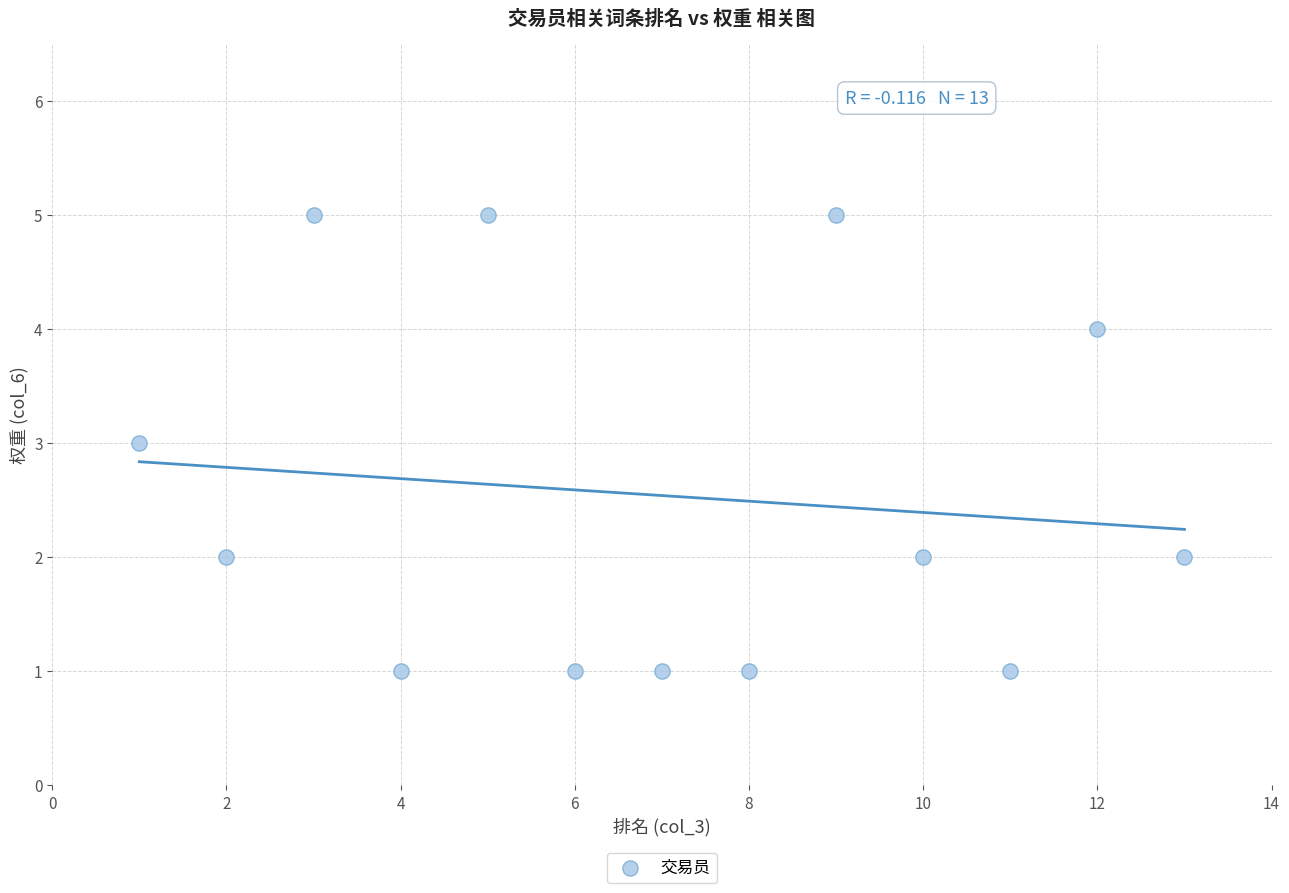

What is the range of Y values (max minus min)?

4